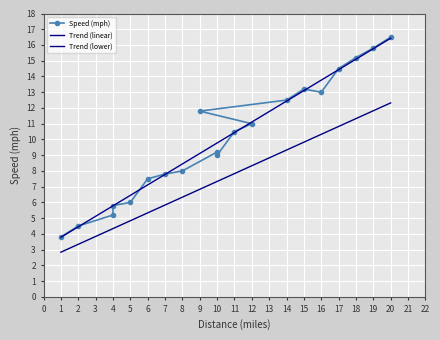

How many points are lower than both their immediate neighbors (excluding endpoints)?

2